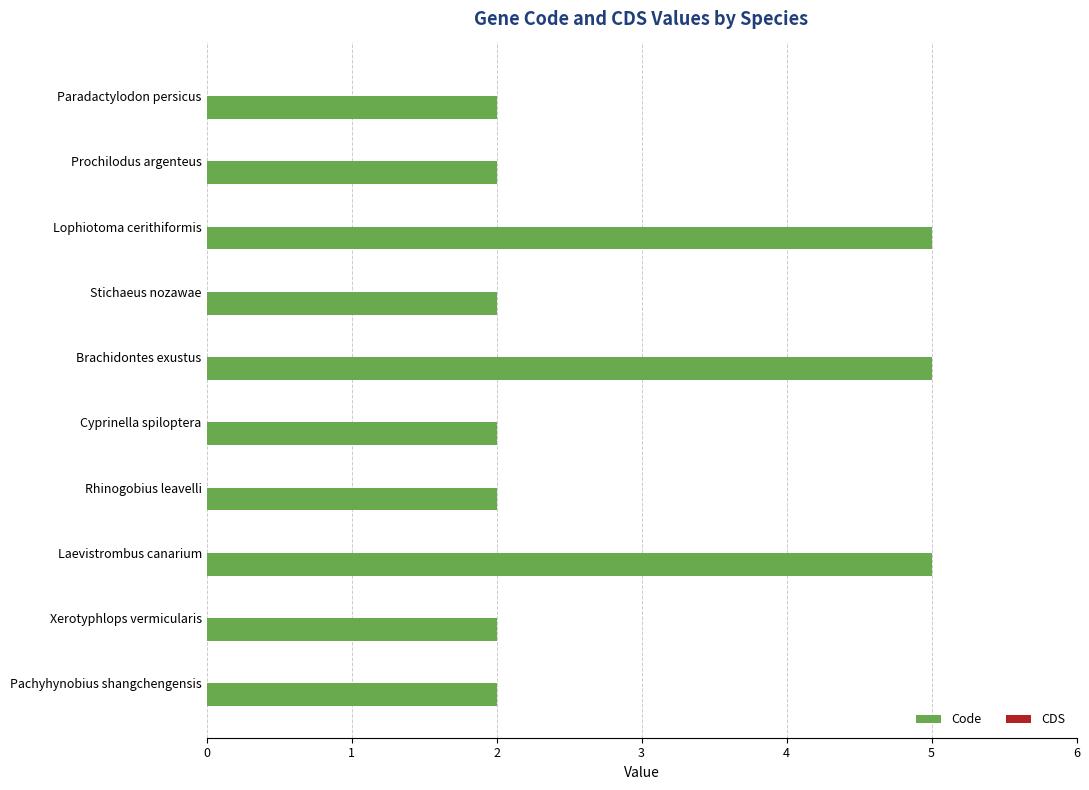

What is the difference between the second highest and minimum values?

3